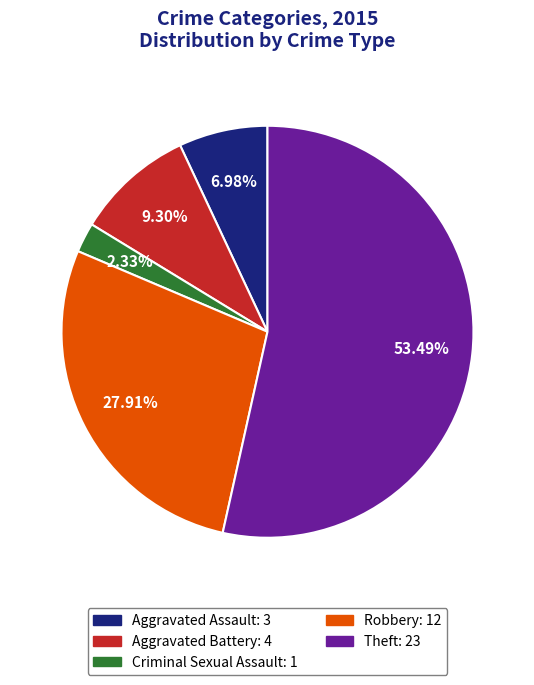

The Robbery slice represents 34% of the pie. True or false?

False